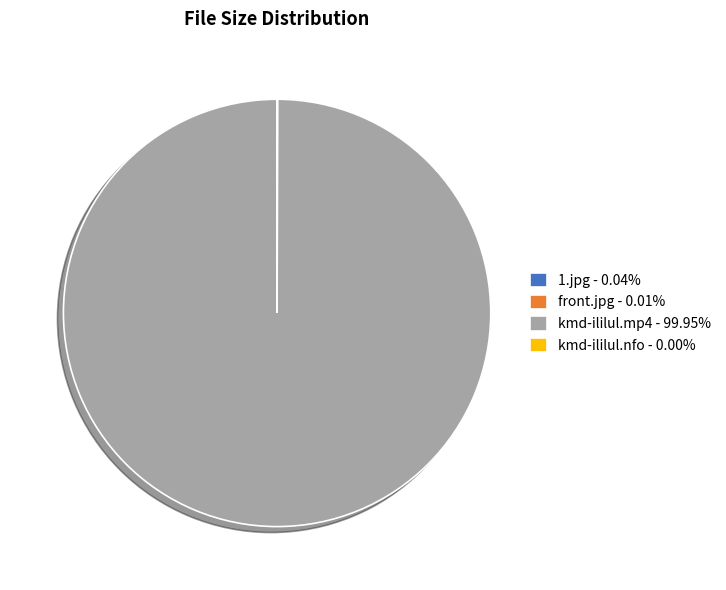

Does kmd-ililul.mp4 - 99.95% represent more than half of the total?

Yes